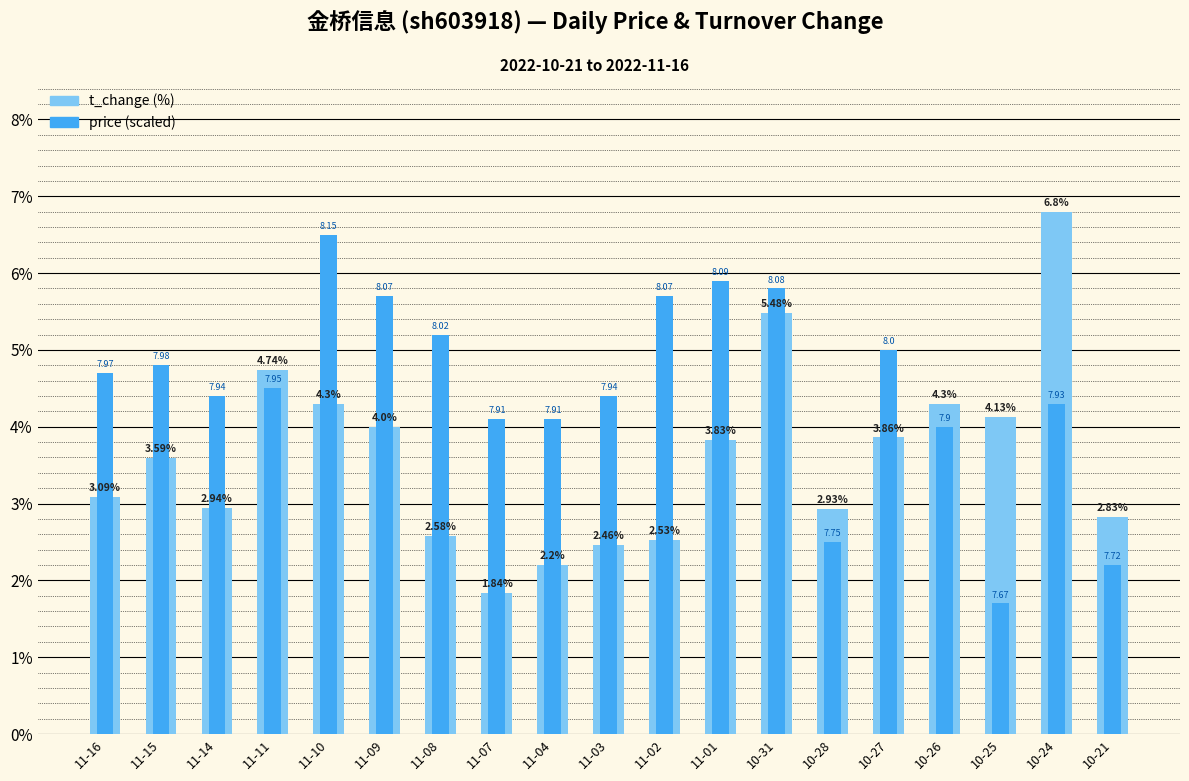

What is the average value of the price (scaled) series?

4.5